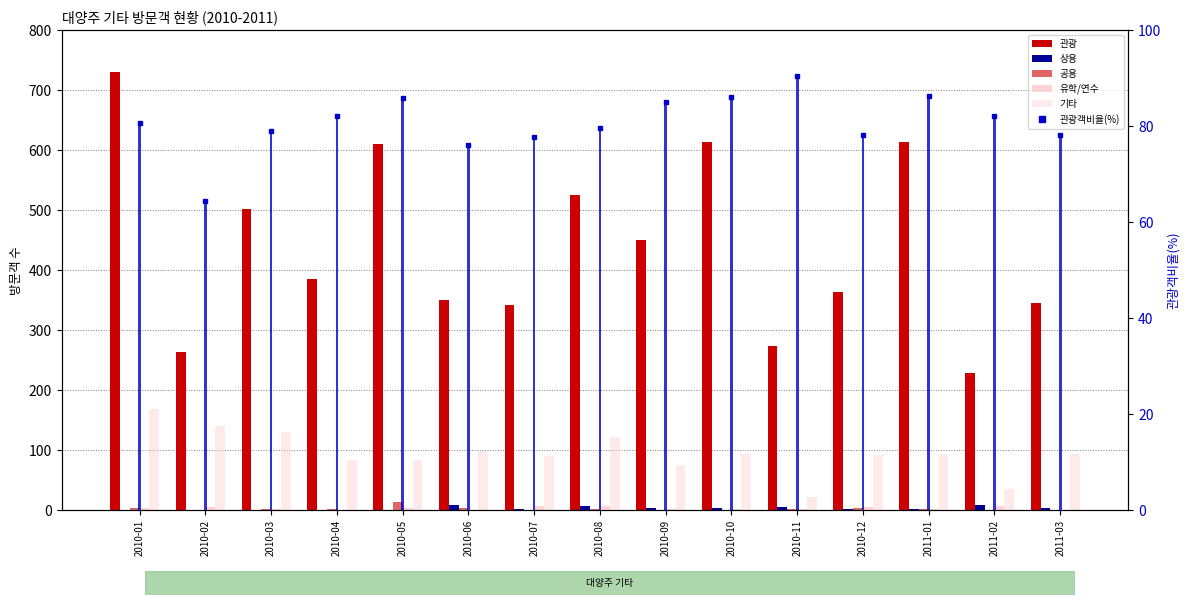

Between 2011-02 and 2010-10, which is larger?

2010-10